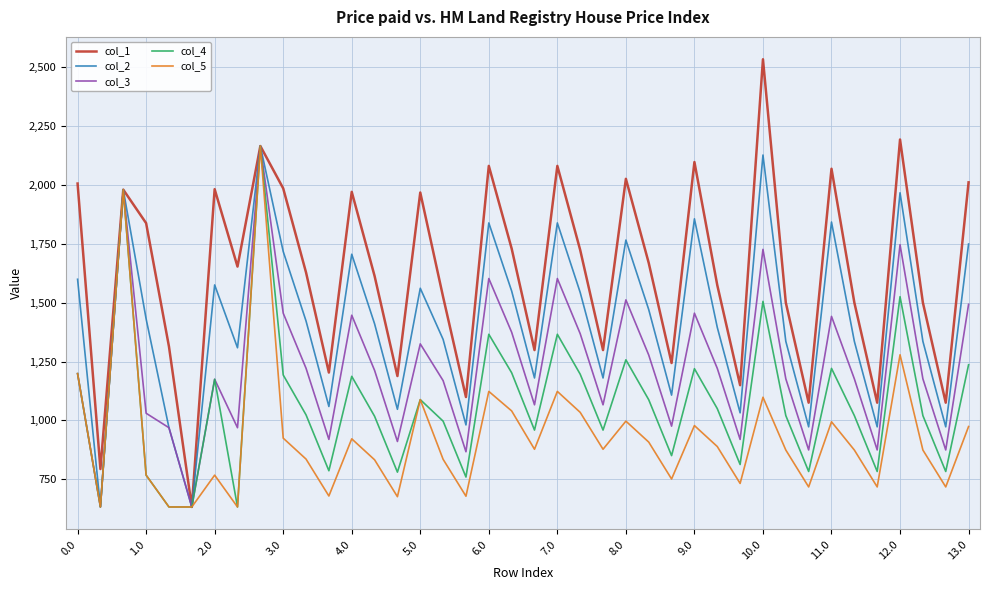

What are all the series names shown in the legend?

col_1, col_2, col_3, col_4, col_5